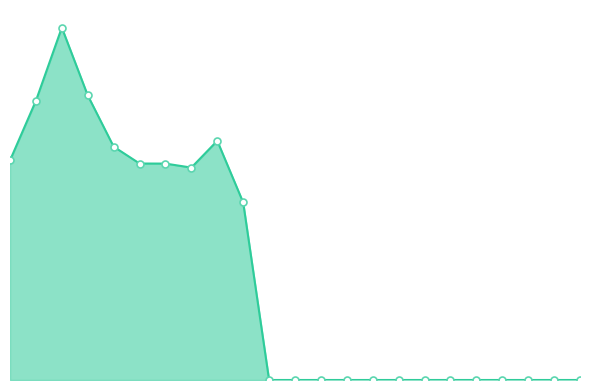

Does the chart display data point markers on the line(s)?

No